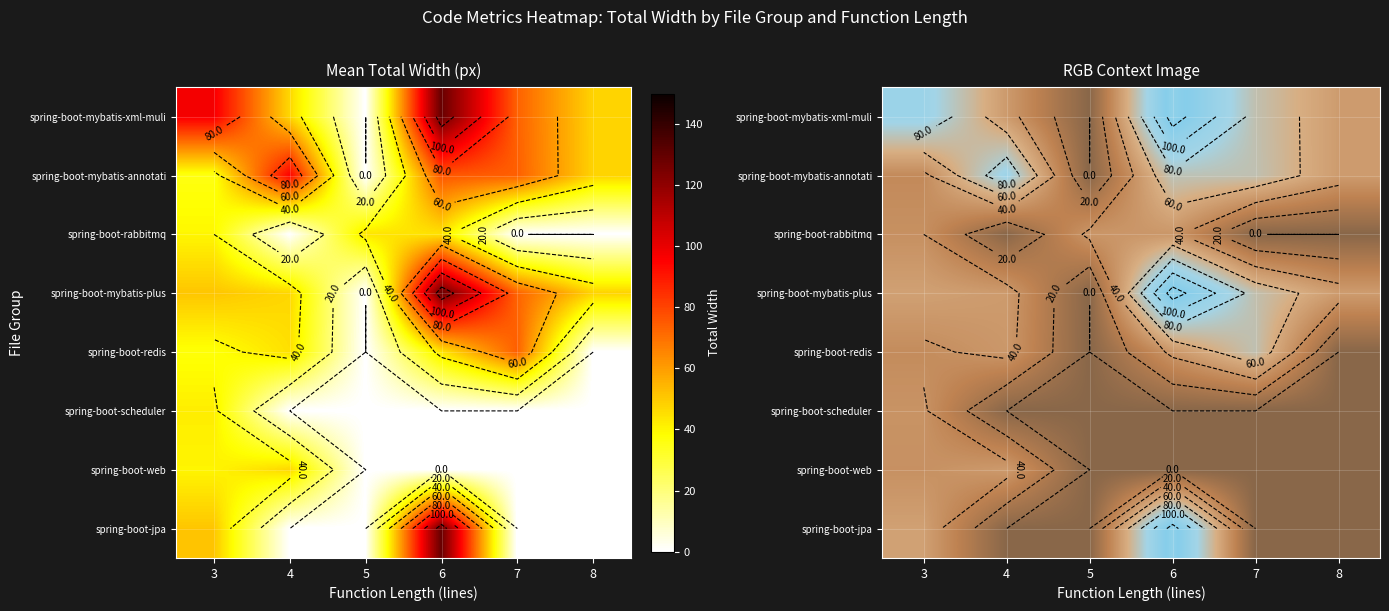

Rank the series by their maximum value, from highest to lowest.

spring-boot-mybatis-xml-muli, spring-boot-mybatis-plus, spring-boot-jpa, spring-boot-mybatis-annotati, spring-boot-redis, spring-boot-web, spring-boot-rabbitmq, spring-boot-scheduler